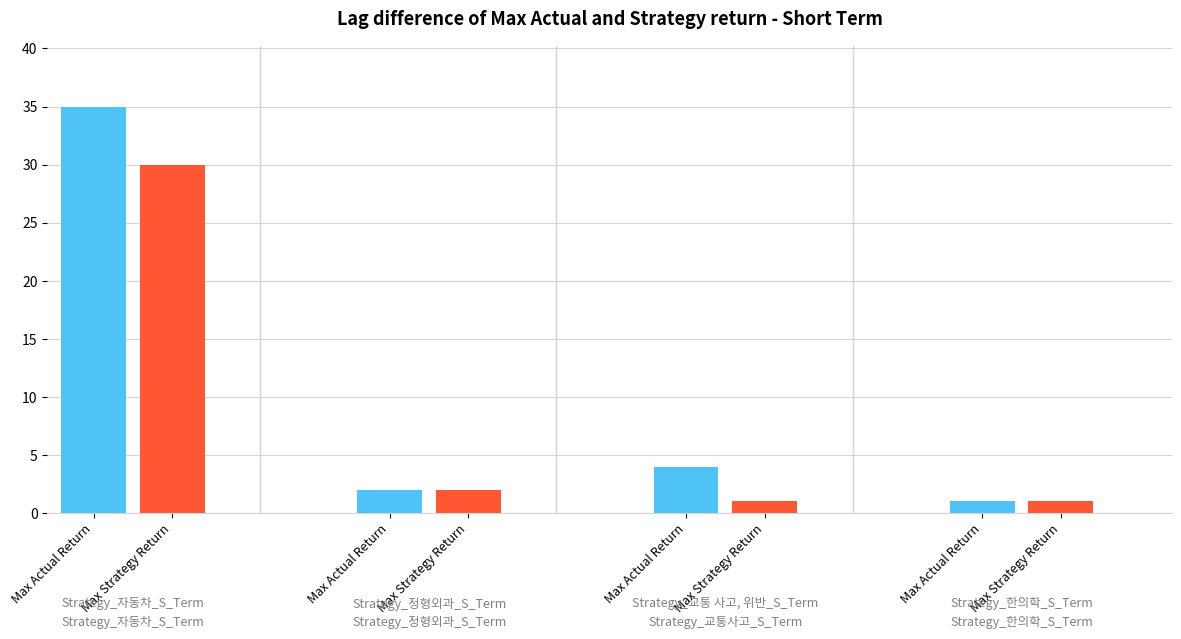

How many categories are shown in the chart?

4